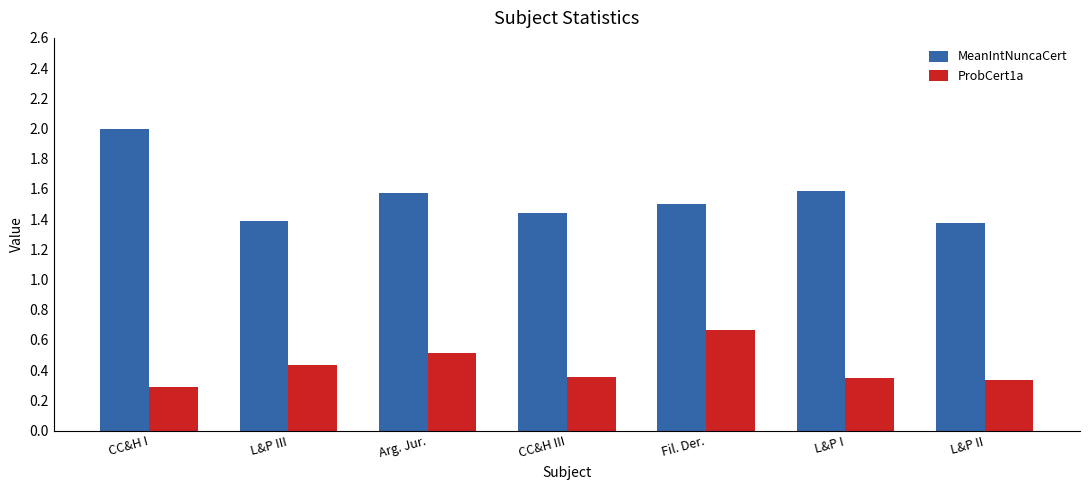

The MeanIntNuncaCert series shows 2.4 at CC&H III. True or false?

False